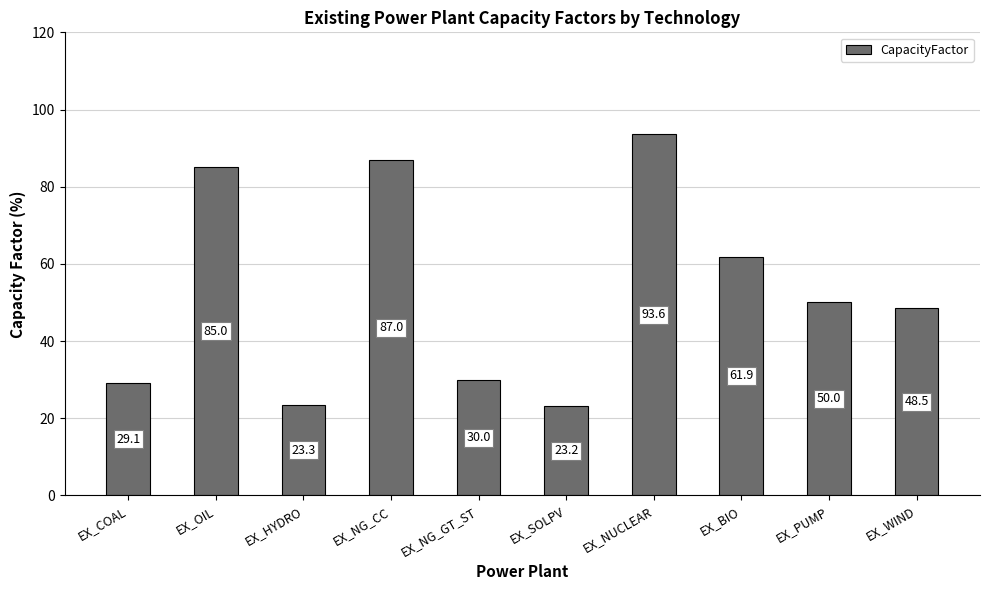

What is the label of the 1st bar from the right?

EX_WIND